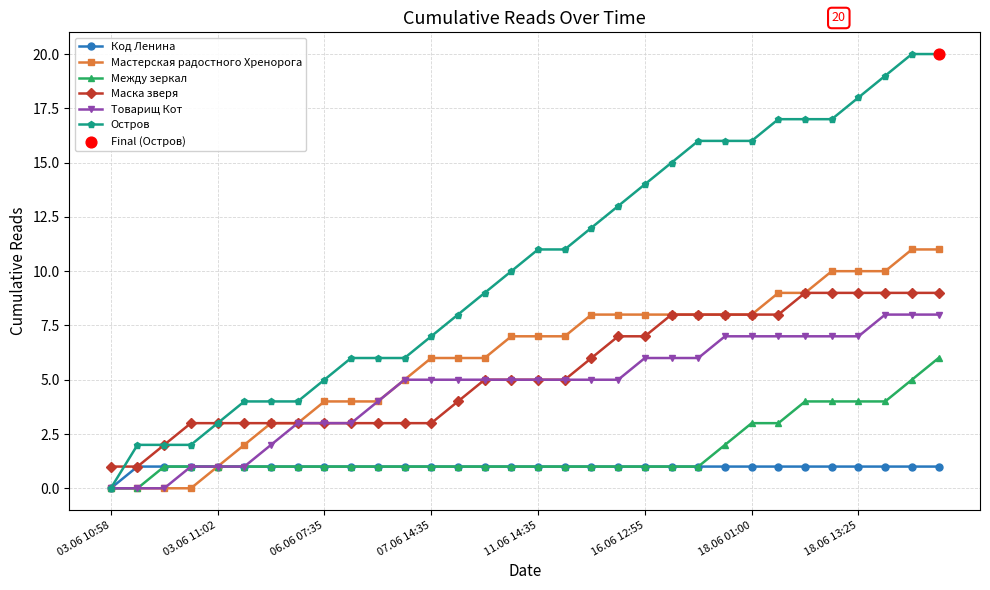

Which series has the largest range (max minus min)?

Остров